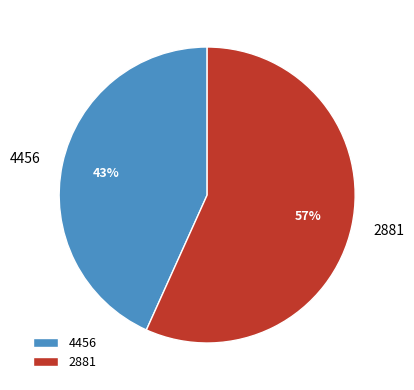

Between 4456 and 2881, which is larger?

2881